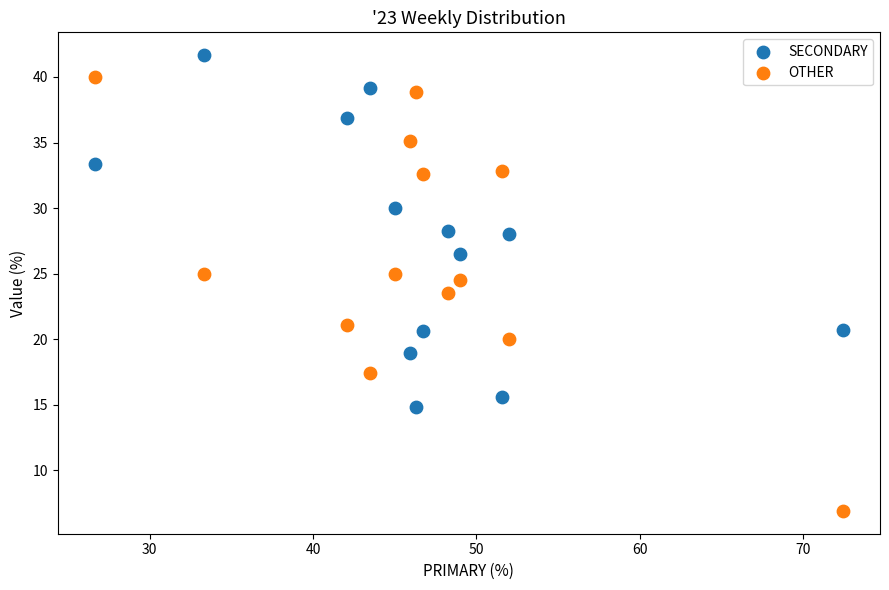

What are all the series names shown in the legend?

SECONDARY, OTHER